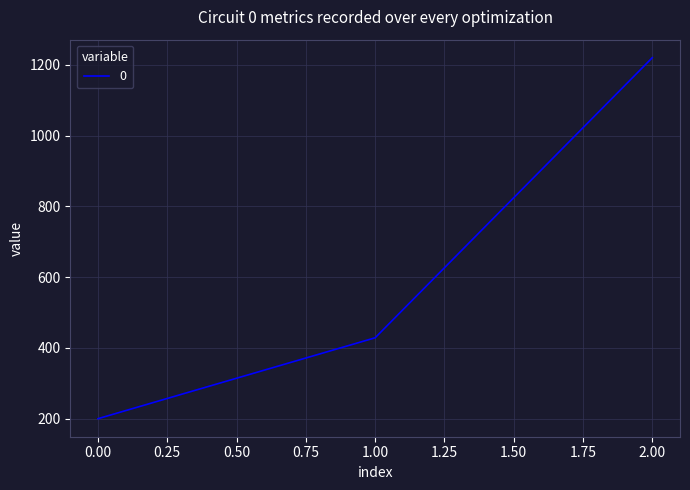

Where is the data nearest to the value 710?

1.00